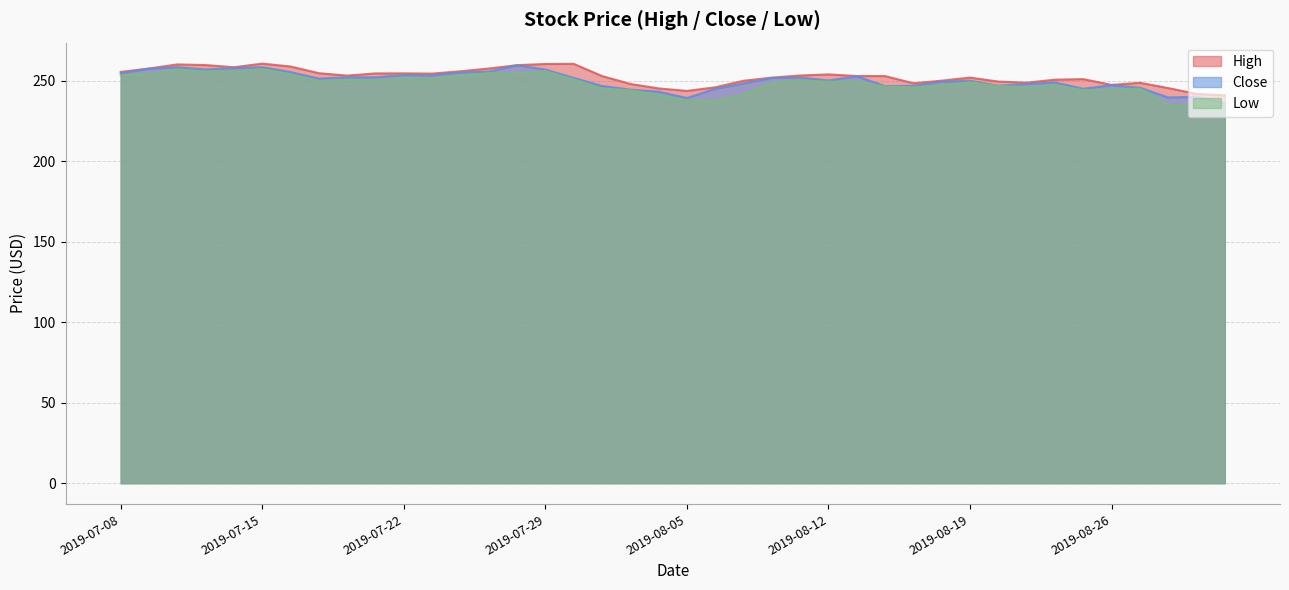

At which category does Low reach its first local valley?

2019-07-11